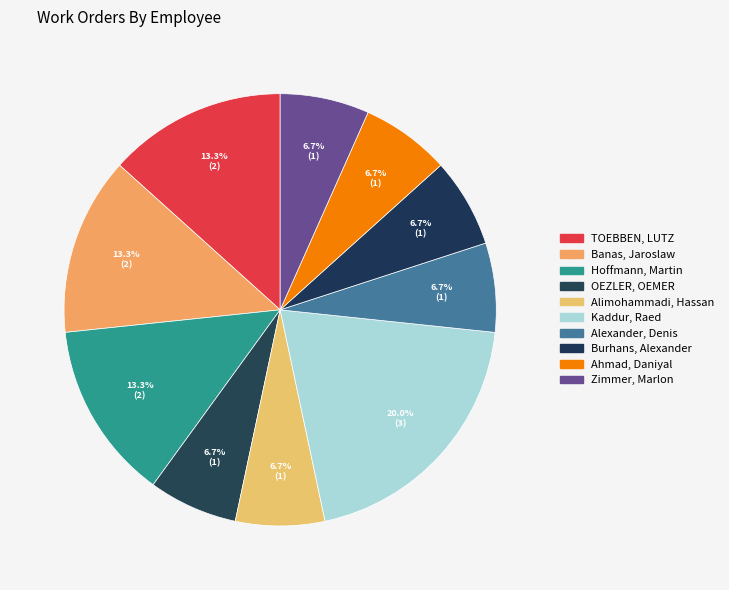

To the nearest percent, what is the average slice percentage?

10%